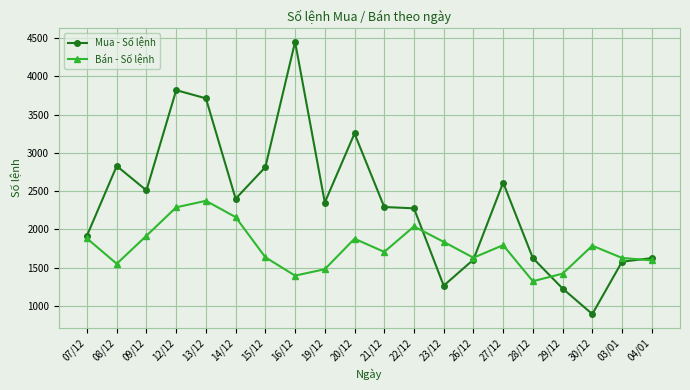

How many lines are shown in the chart?

2